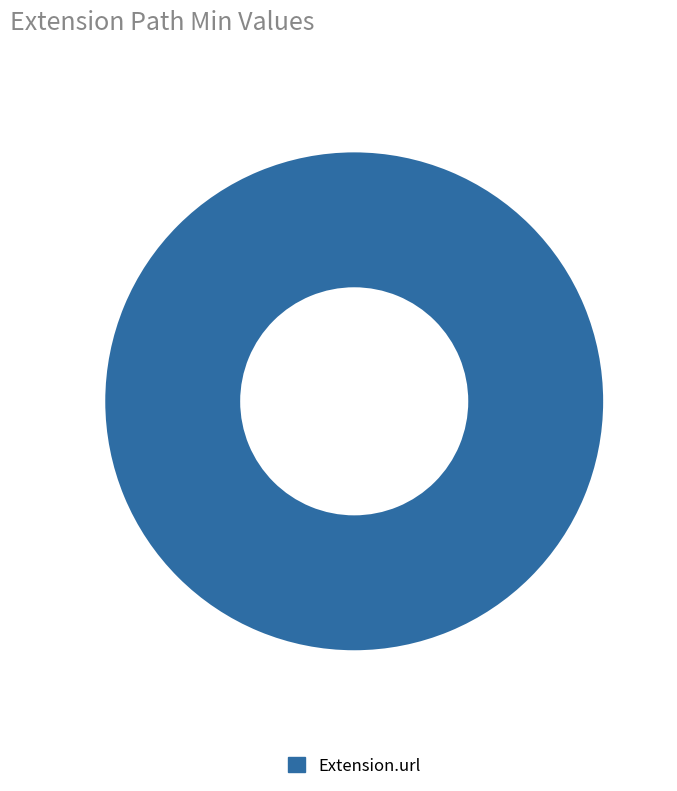

The Extension.url slice represents 94% of the pie. True or false?

False